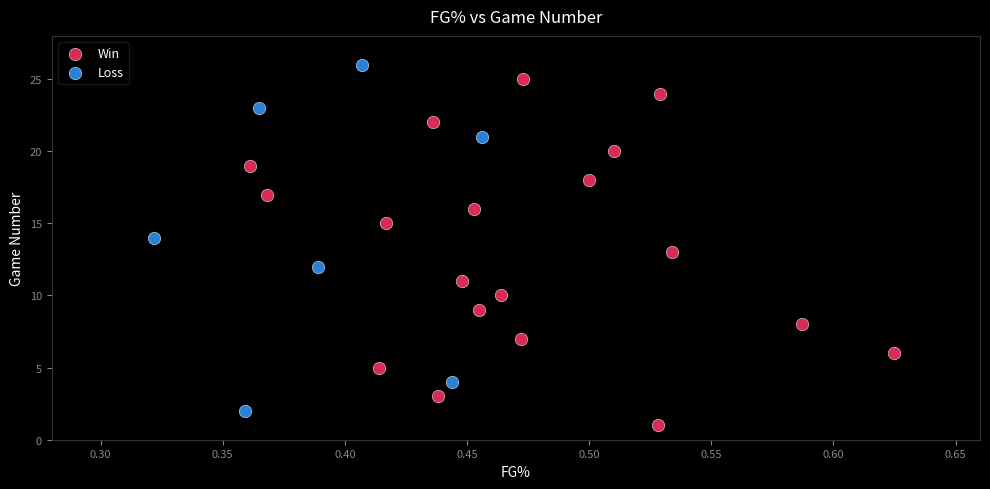

Which series reaches the maximum Y coordinate?

Loss